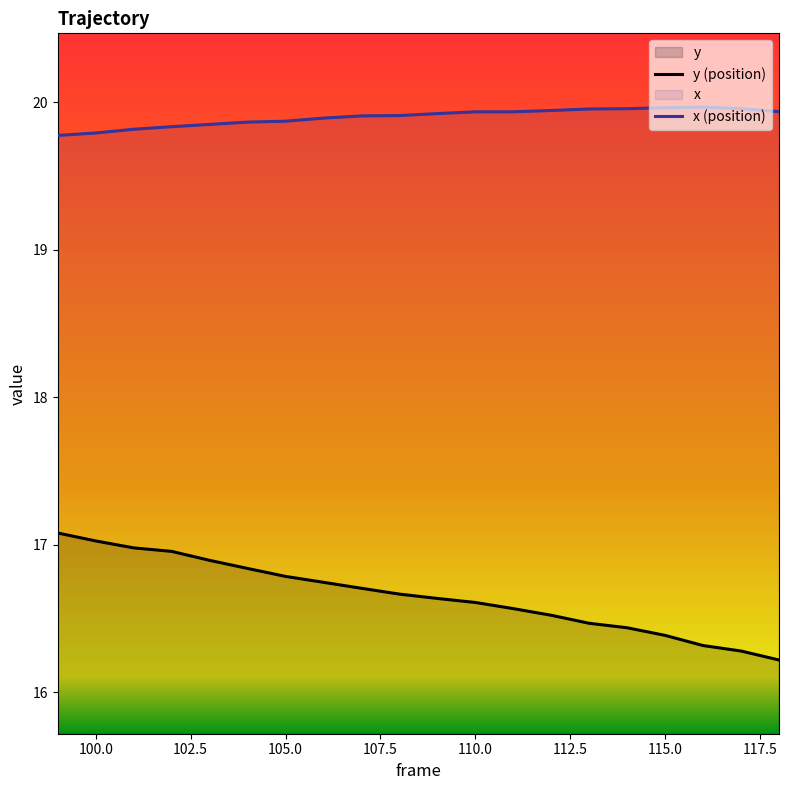

Reading right to left, list all the values displayed in this chart.

y (position): 16.2	16.3	16.3	16.4	16.4	16.5	16.5	16.6	16.6	16.6	16.7	16.7	16.7	16.8	16.8	16.9	17.0	17.0	17.0	17.1
x (position): 19.9	20.0	20.0	20.0	20.0	20.0	19.9	19.9	19.9	19.9	19.9	19.9	19.9	19.9	19.9	19.9	19.8	19.8	19.8	19.8